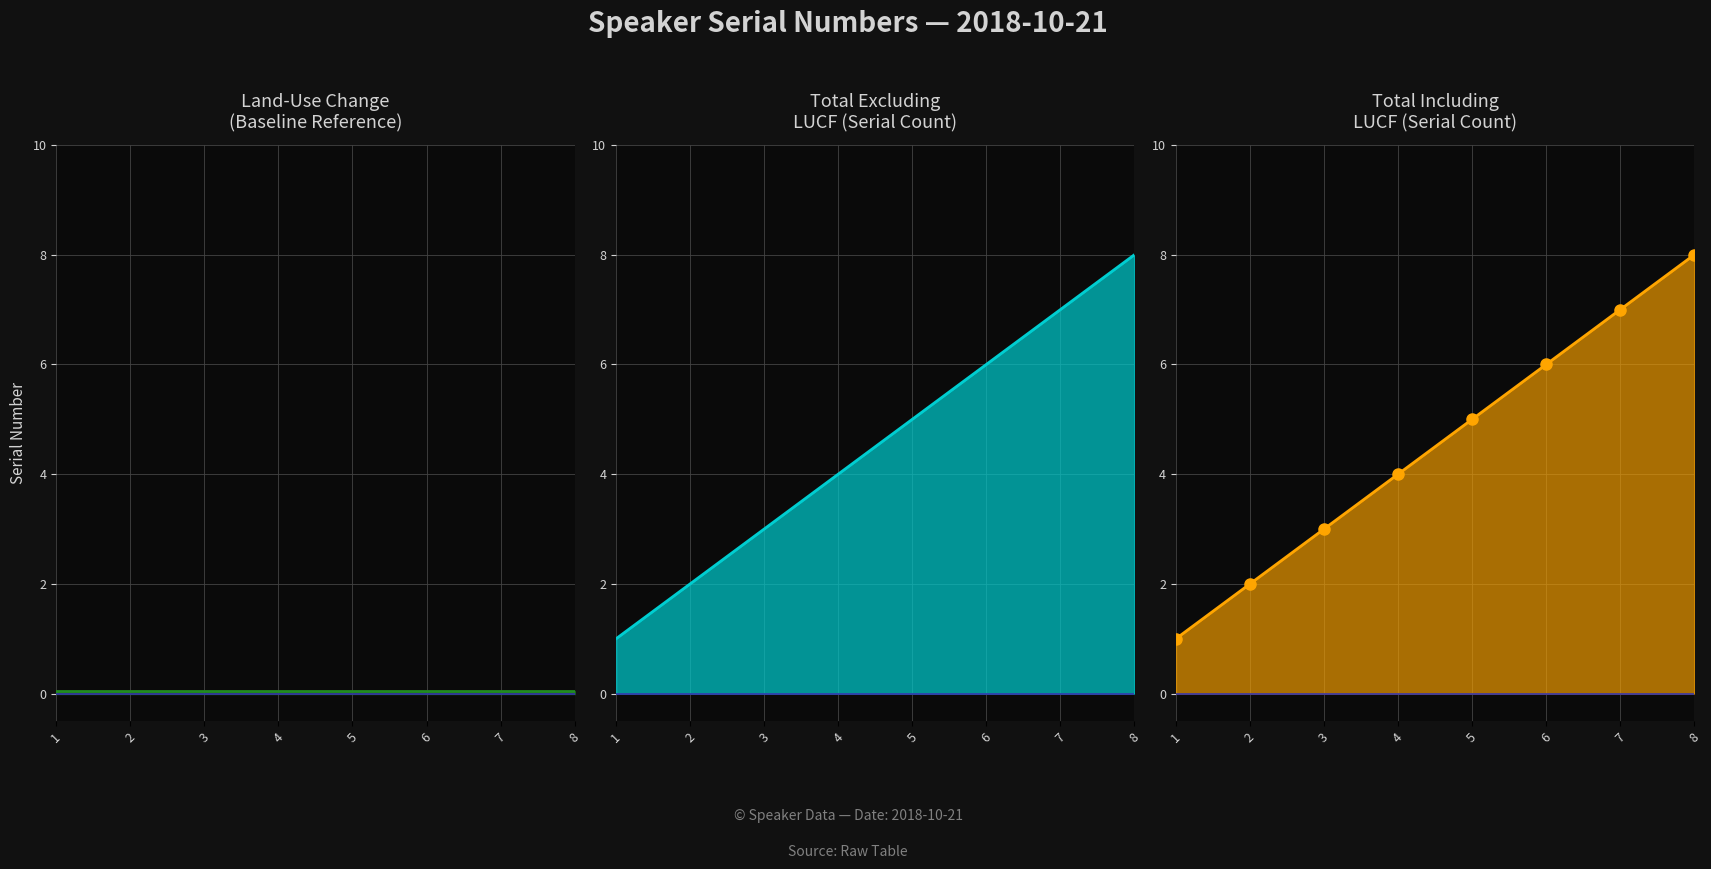

Reading left to right, extract all data points from this chart.

Land-Use Change (Baseline Reference) line: 1=0.1	2=0.1	3=0.1	4=0.1	5=0.1	6=0.1	7=0.1	8=0.1
Total Excluding LUCF (Serial Count) line: 1=1.0	2=2.0	3=3.0	4=4.0	5=5.0	6=6.0	7=7.0	8=8.0
Total Including LUCF (Serial Count) line: 1=1.0	2=2.0	3=3.0	4=4.0	5=5.0	6=6.0	7=7.0	8=8.0
Markers: 1=1.0	2=2.0	3=3.0	4=4.0	5=5.0	6=6.0	7=7.0	8=8.0